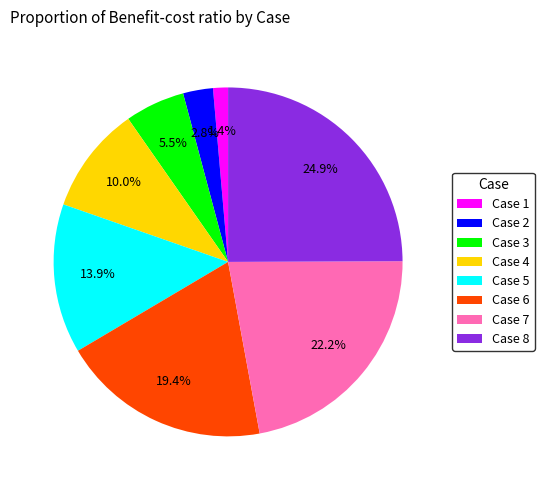

Which has a higher value, Case 6 or Case 4?

Case 6